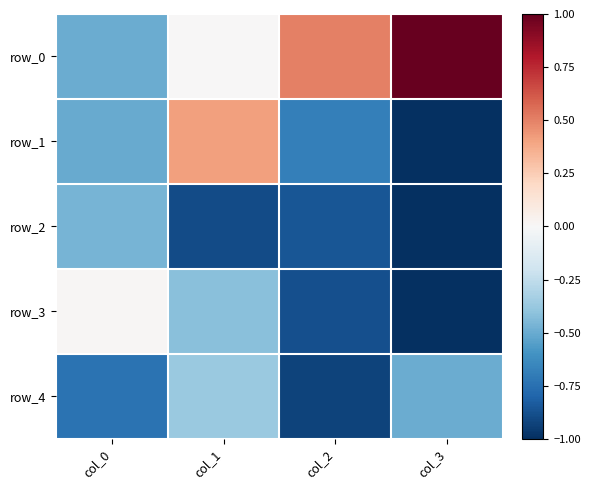

How many values in row_1 are above zero?

1